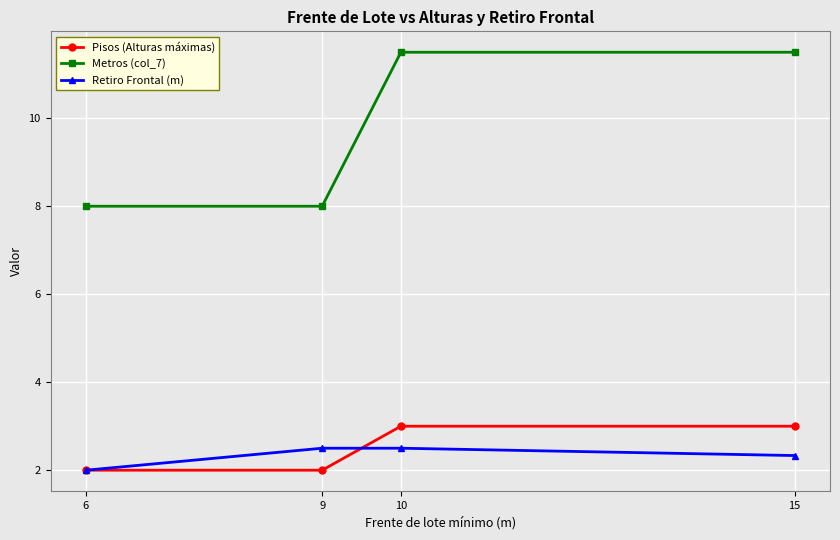

At how many categories does at least one series exceed 3?

4